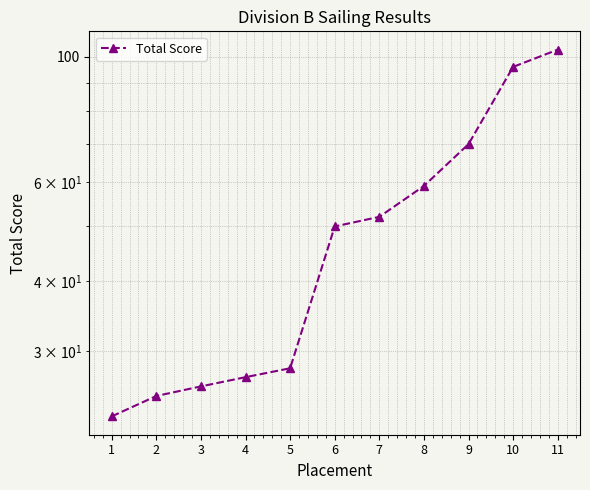

What is the value of the 10th point from the left?

96